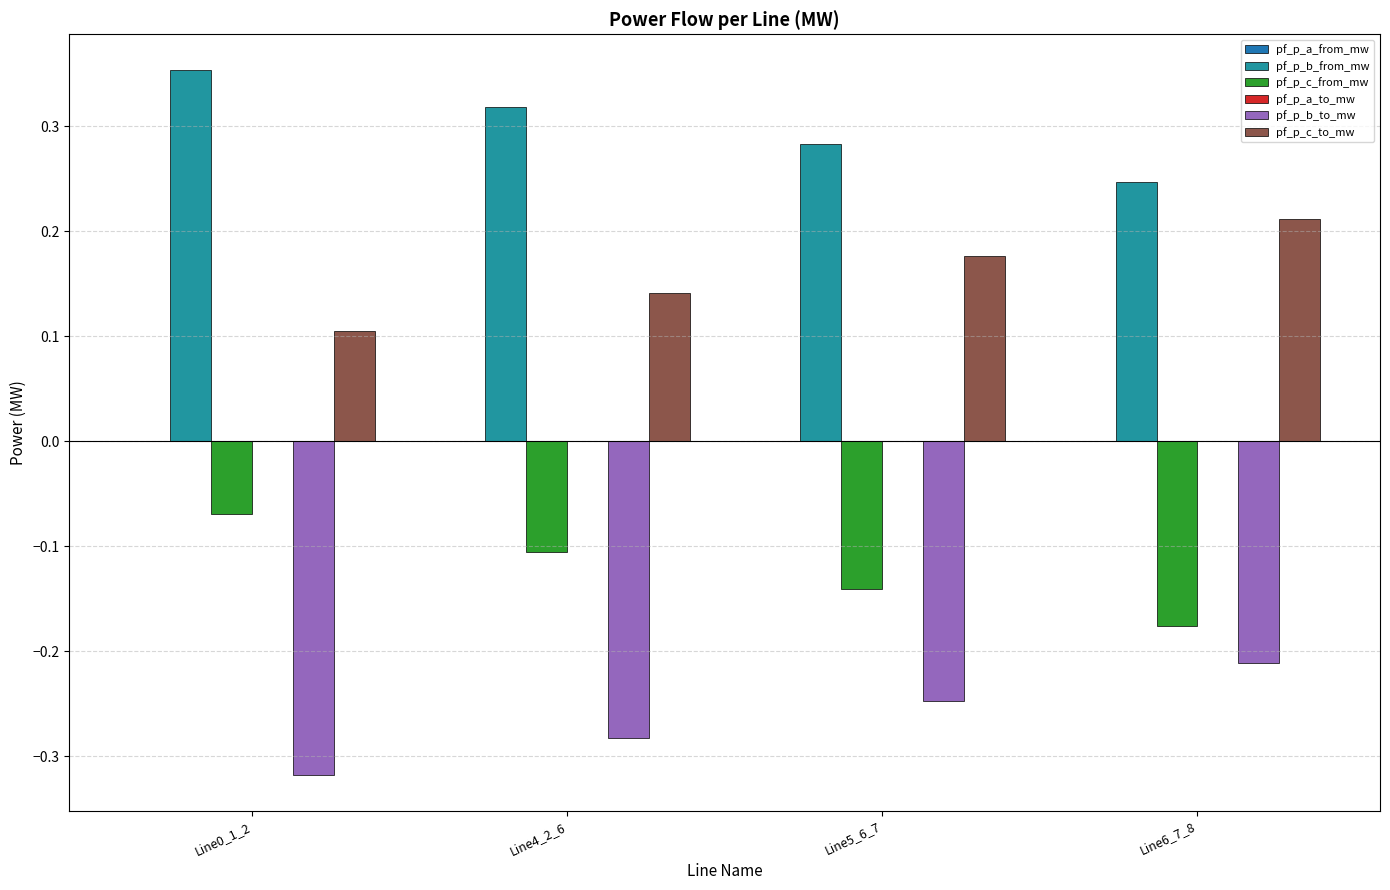

What is the label of the 1st bar from the right?

Line6_7_8